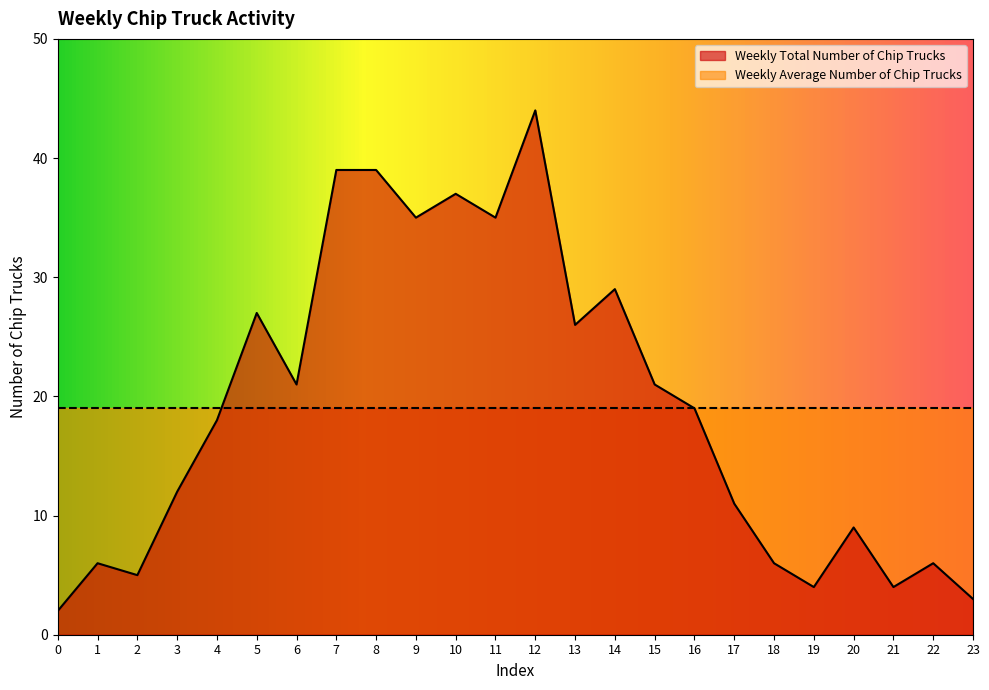

What is the difference between the values at 3 and 23?

9